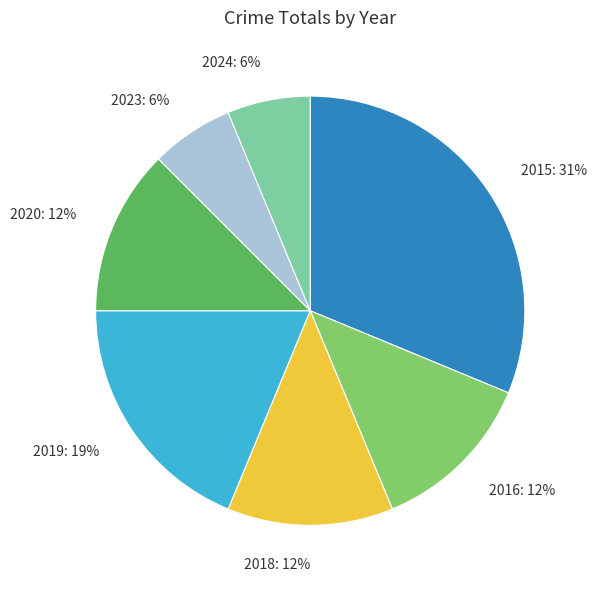

To the nearest percent, what is the difference between the 2015 and 2019 slice percentages?

12%